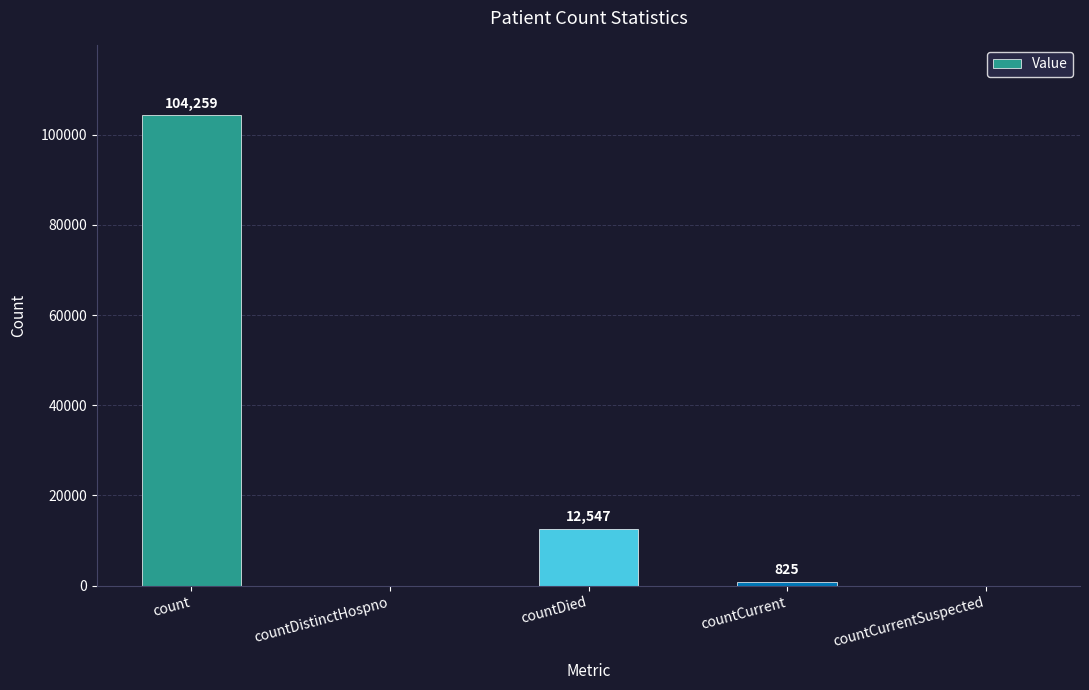

Are the bars horizontal?

No